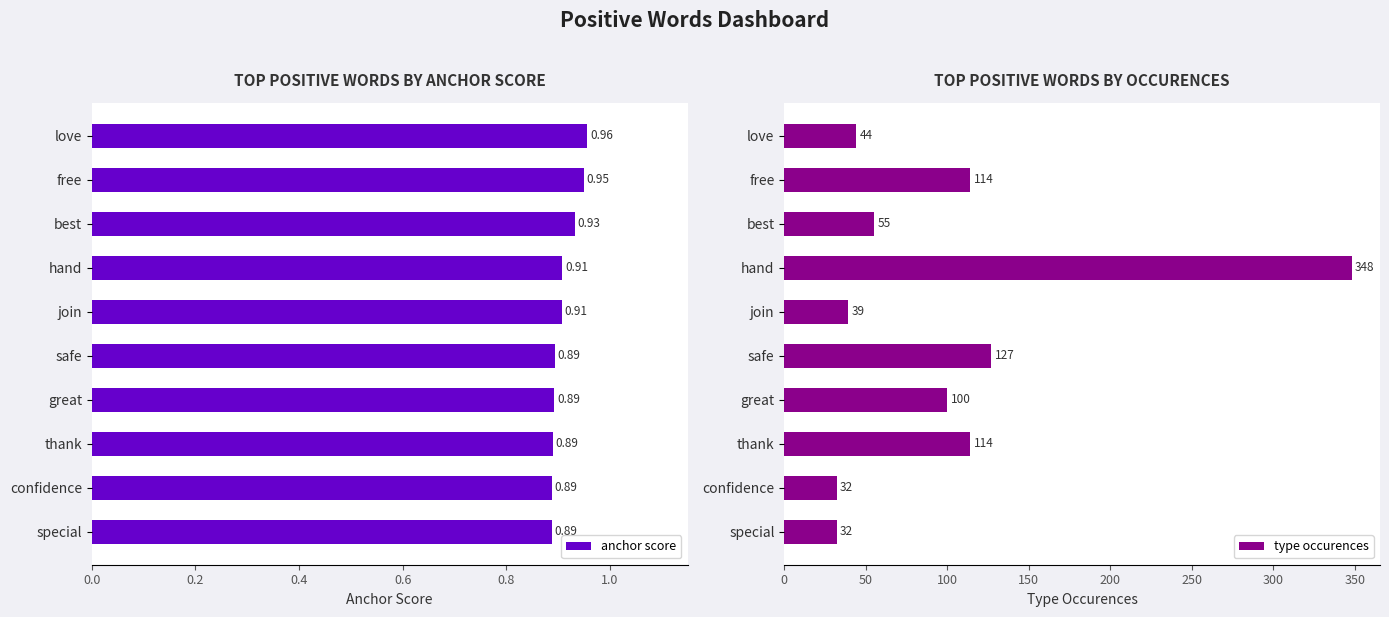

Which series has the largest range (max minus min)?

type occurences